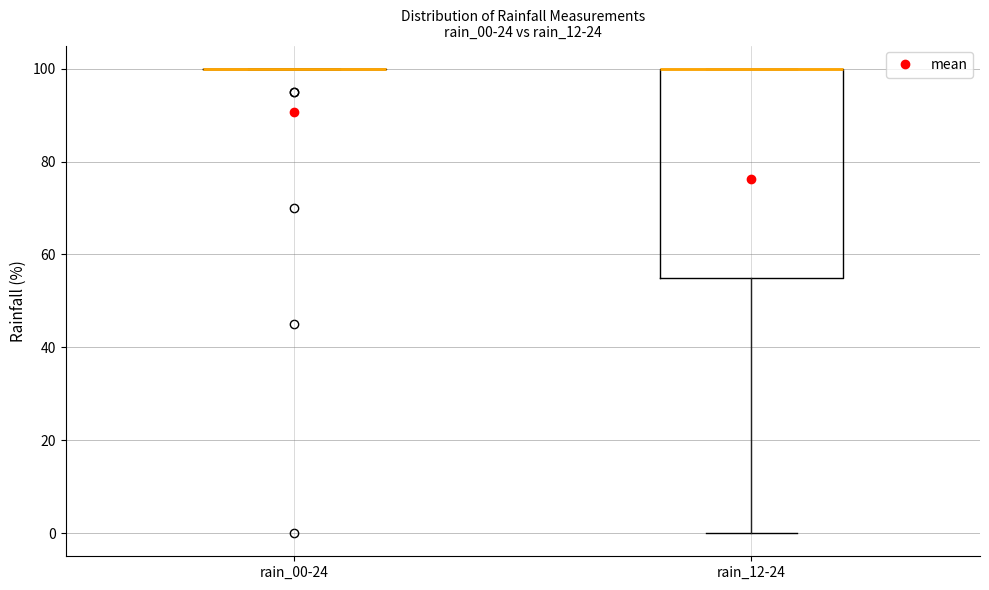

Reading left to right, transcribe this box plot: for each box, give where its median line is, the range the box spans, and where its two whiskers end, as read against the y-axis. The values are not printed on the chart, so give them approximately, as read against the axis.

rain_00-24: box collapsed to a line at 100, whiskers 100 to 100
rain_12-24: median 100 (drawn on the box's upper edge), box 56 to 100, whiskers 0 to 100